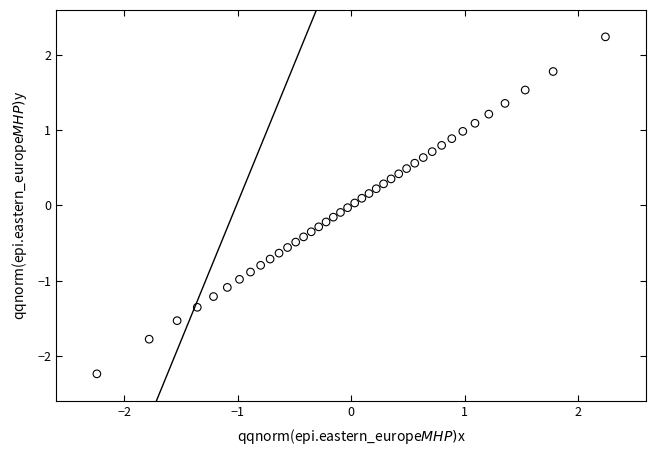

What is the range of Y values (max minus min)?

4.5